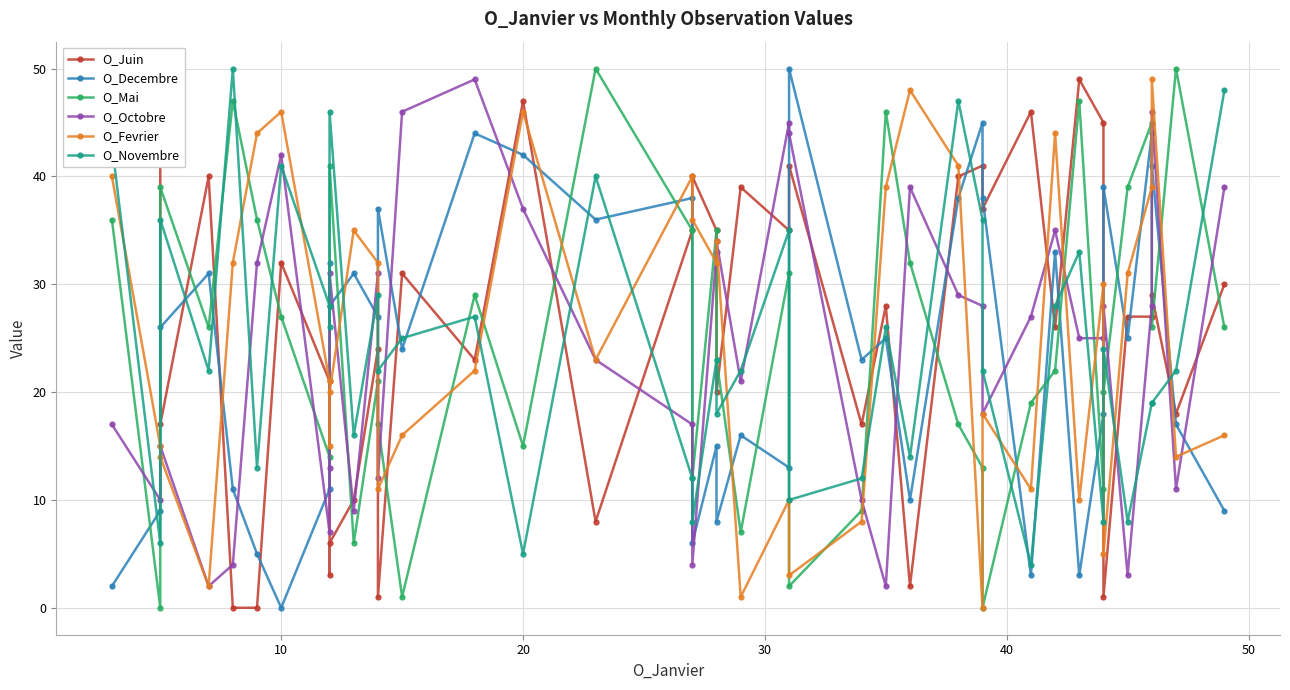

The O_Novembre series shows 33 at 34. True or false?

False